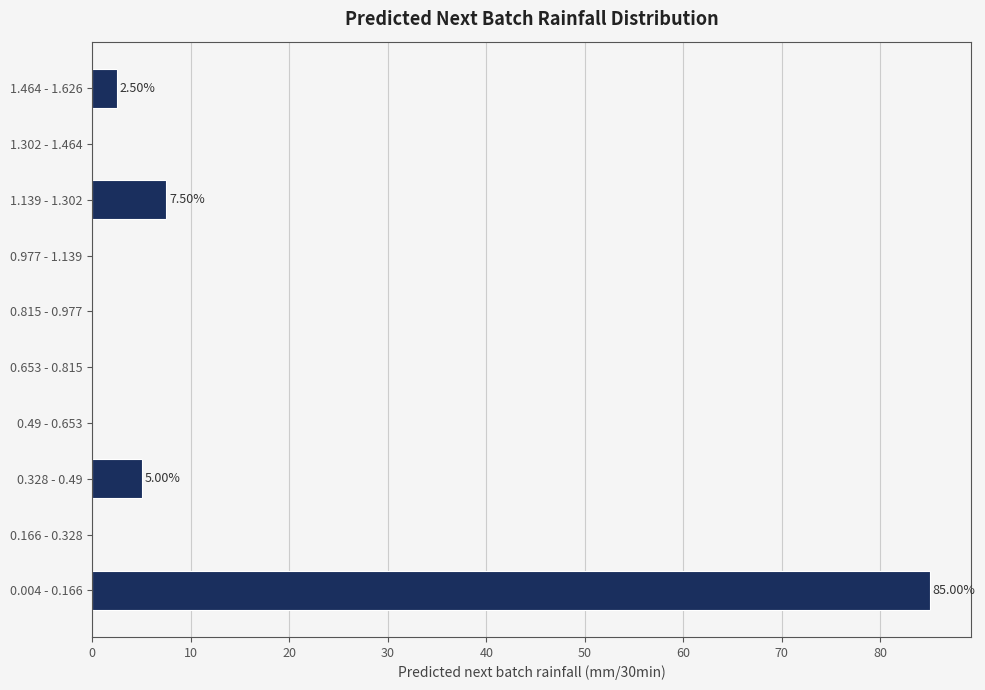

Which has a higher value, 0.004 - 0.166 or 0.49 - 0.653?

0.004 - 0.166